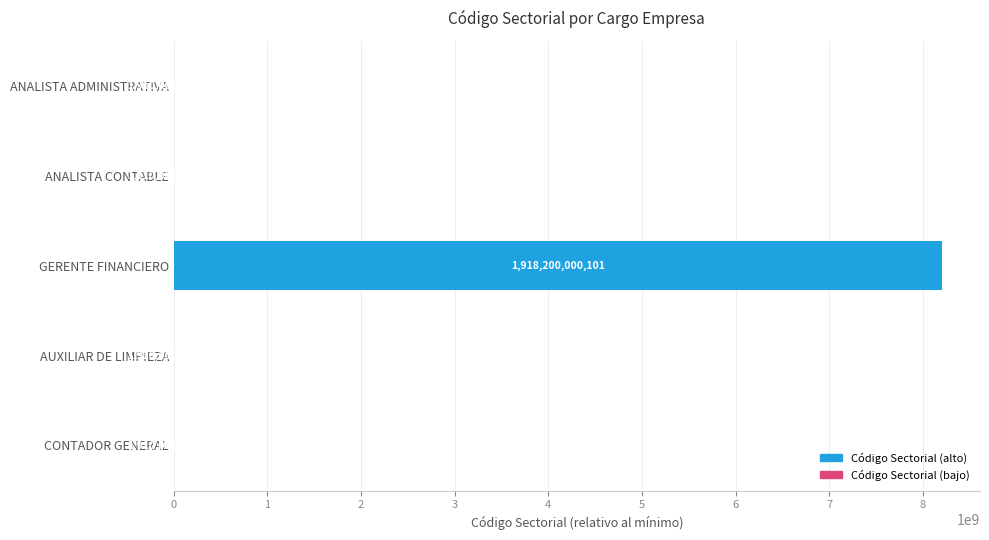

Count the number of categories in the chart.

5